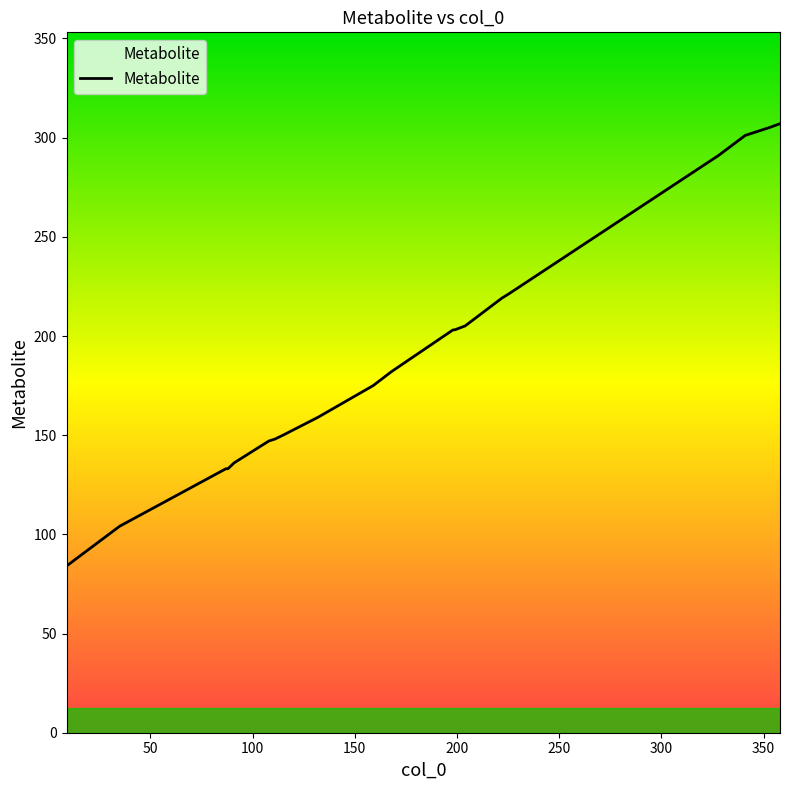

What is the difference between the maximum and minimum values?

223.0